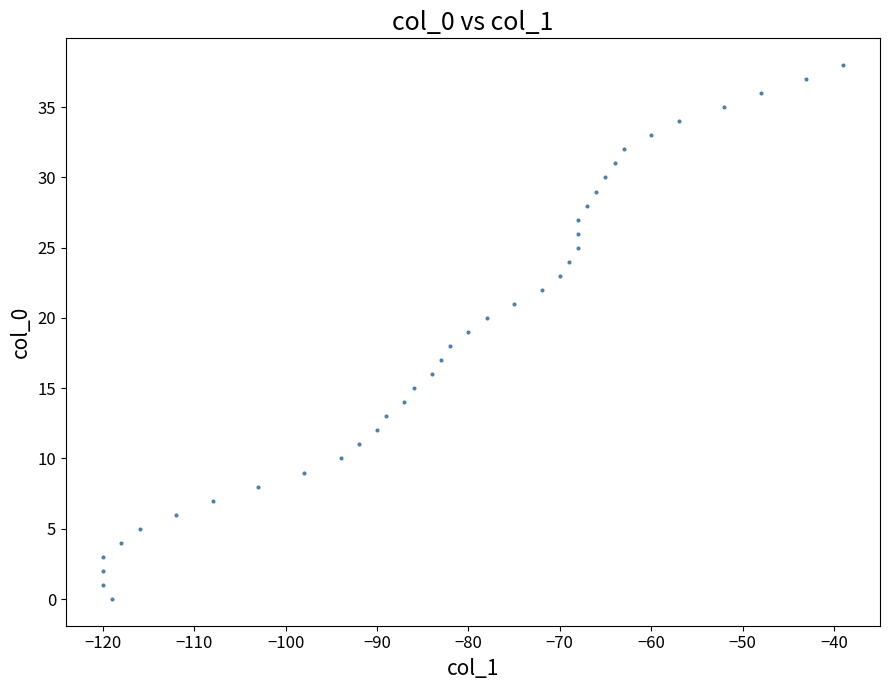

What is the range of Y values (max minus min)?

38